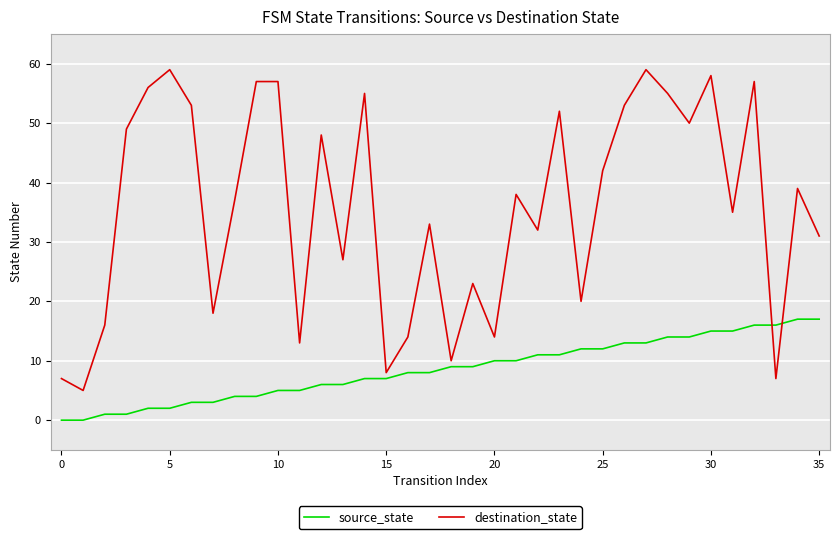

How many values in the source_state series are below 9?

18